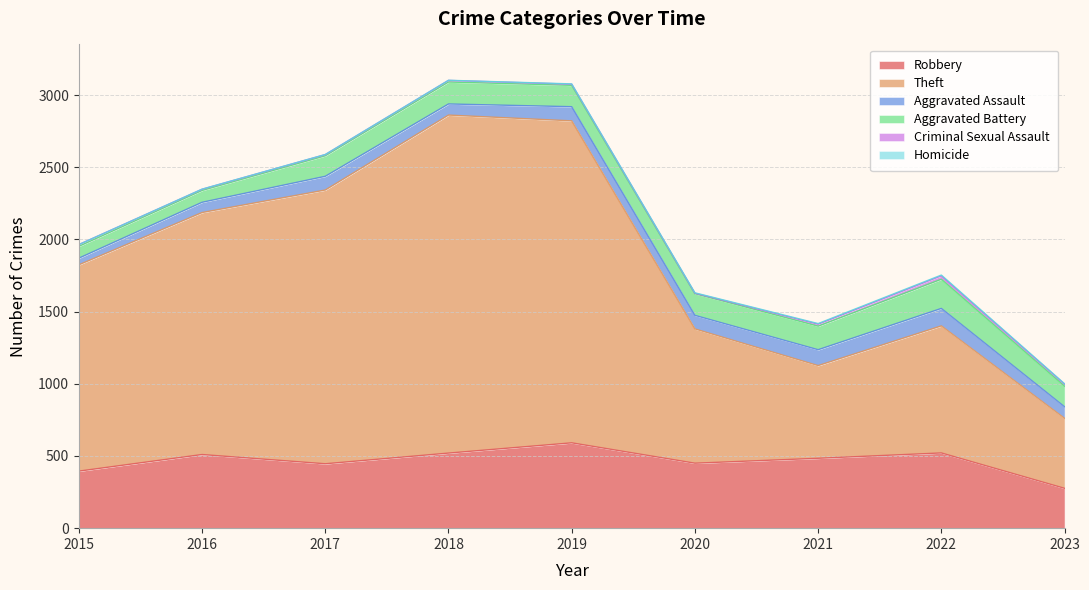

Between 2015 and 2016, which series saw the biggest shift?

Theft